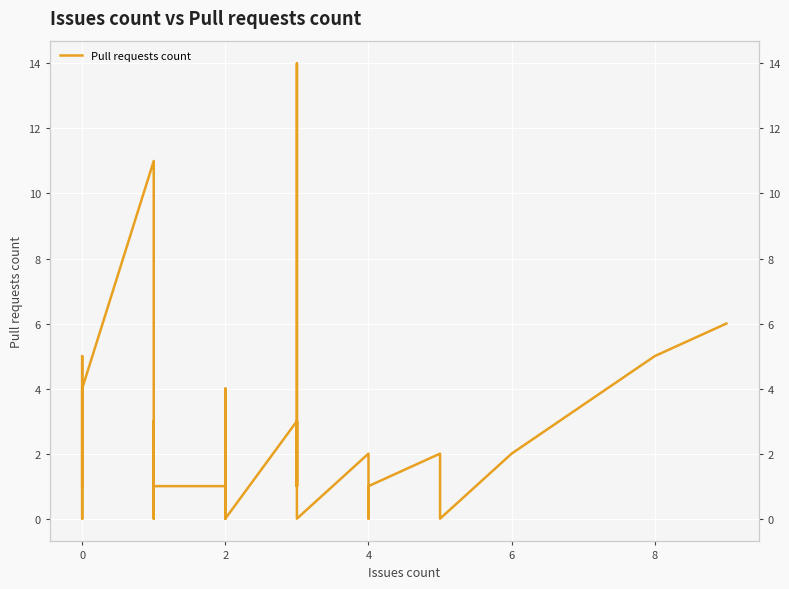

What is the difference between the second highest and minimum values?

11